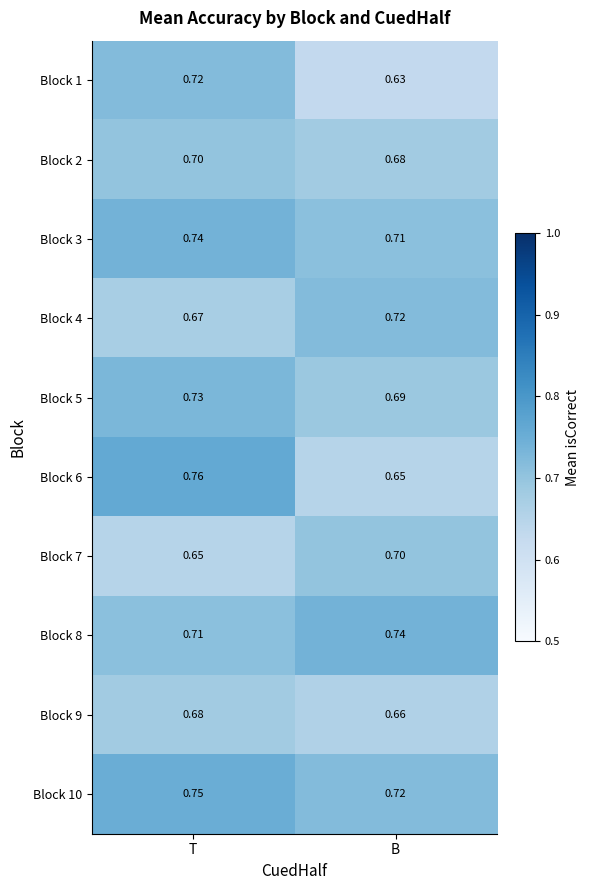

At which category does the chart reach its minimum across all series?

B